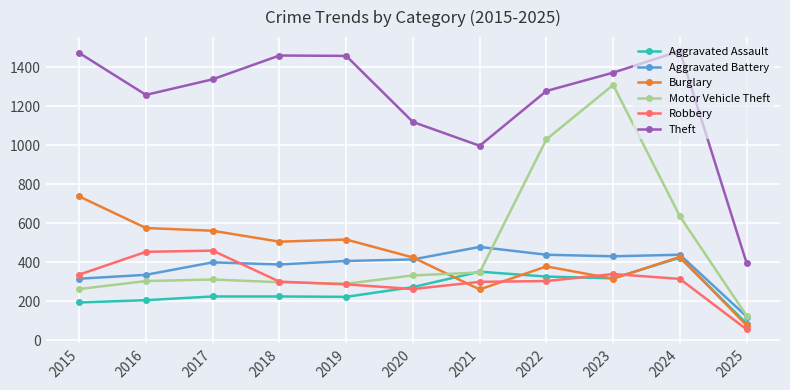

How many interior local peaks does the Theft series have?

2